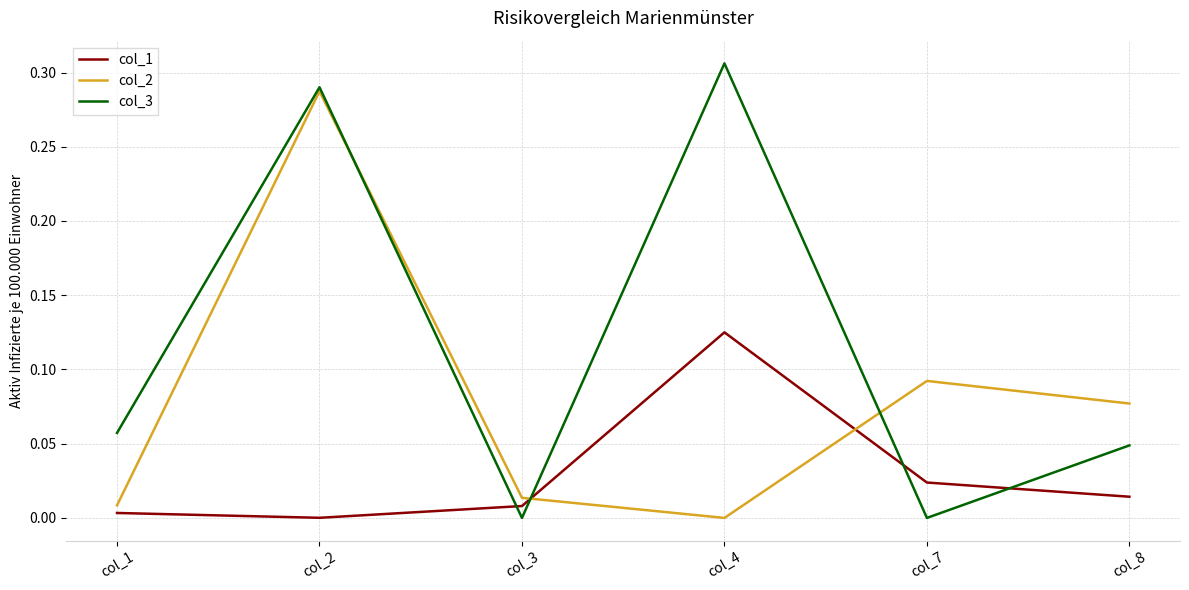

List the series in order of their peak value, lowest first.

col_1, col_2, col_3